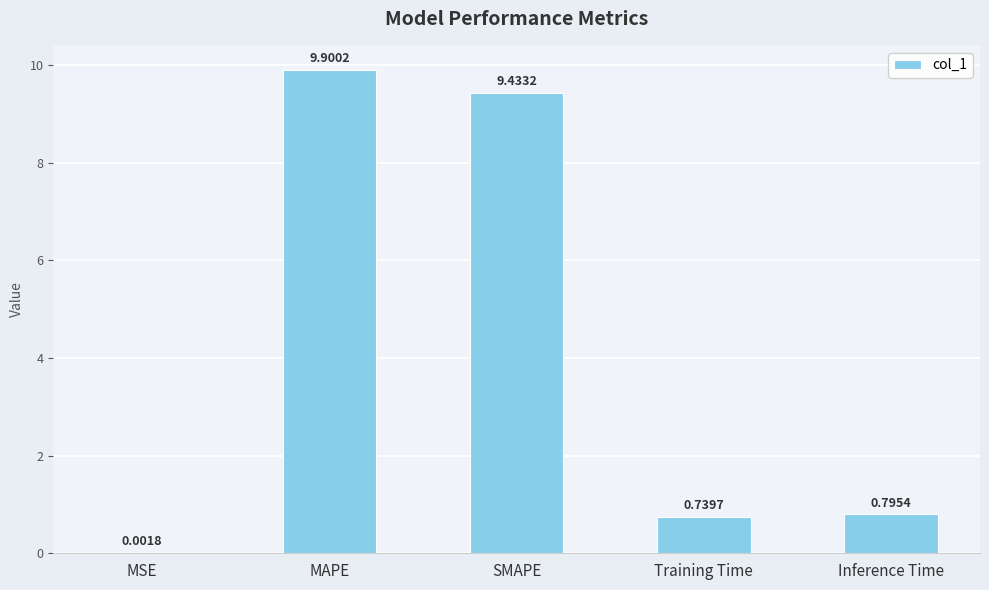

Which category has the highest value across all series?

MAPE